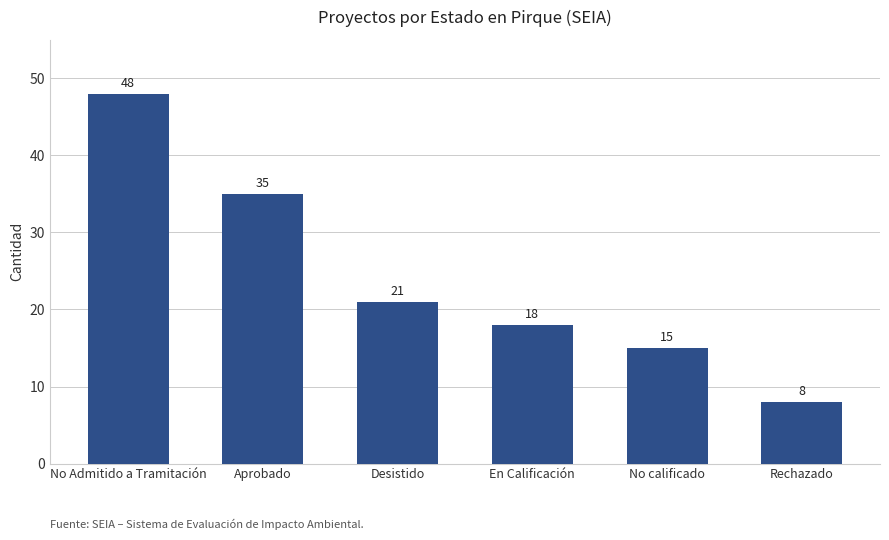

What is the approximate value at No calificado?

15